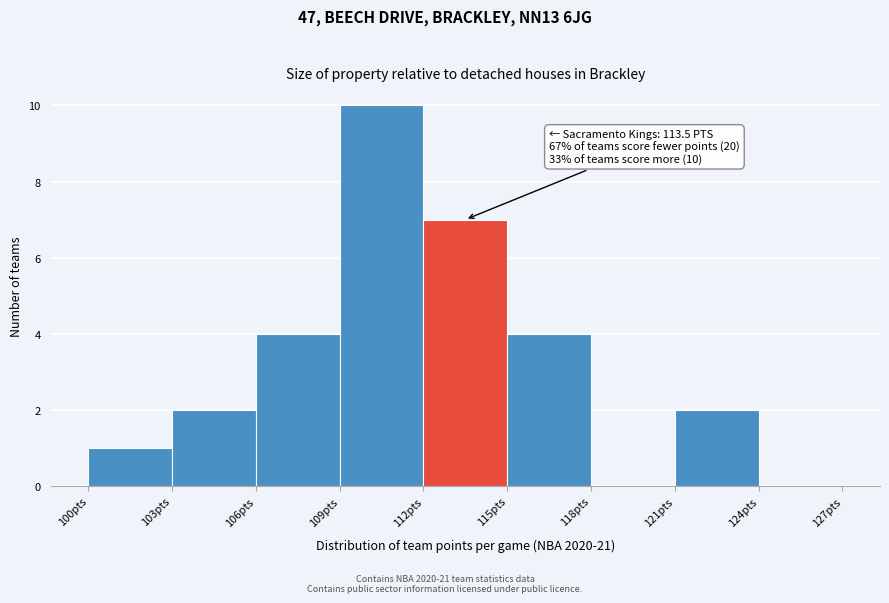

Over which range of the x-axis is the bar tallest?

109 to 112